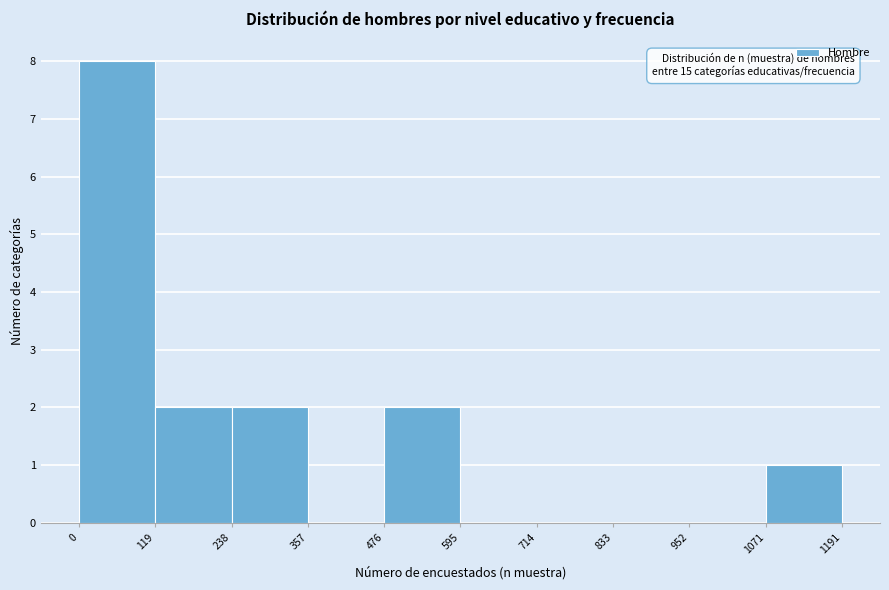

Which range on the x-axis has the tallest bar?

0 to 119